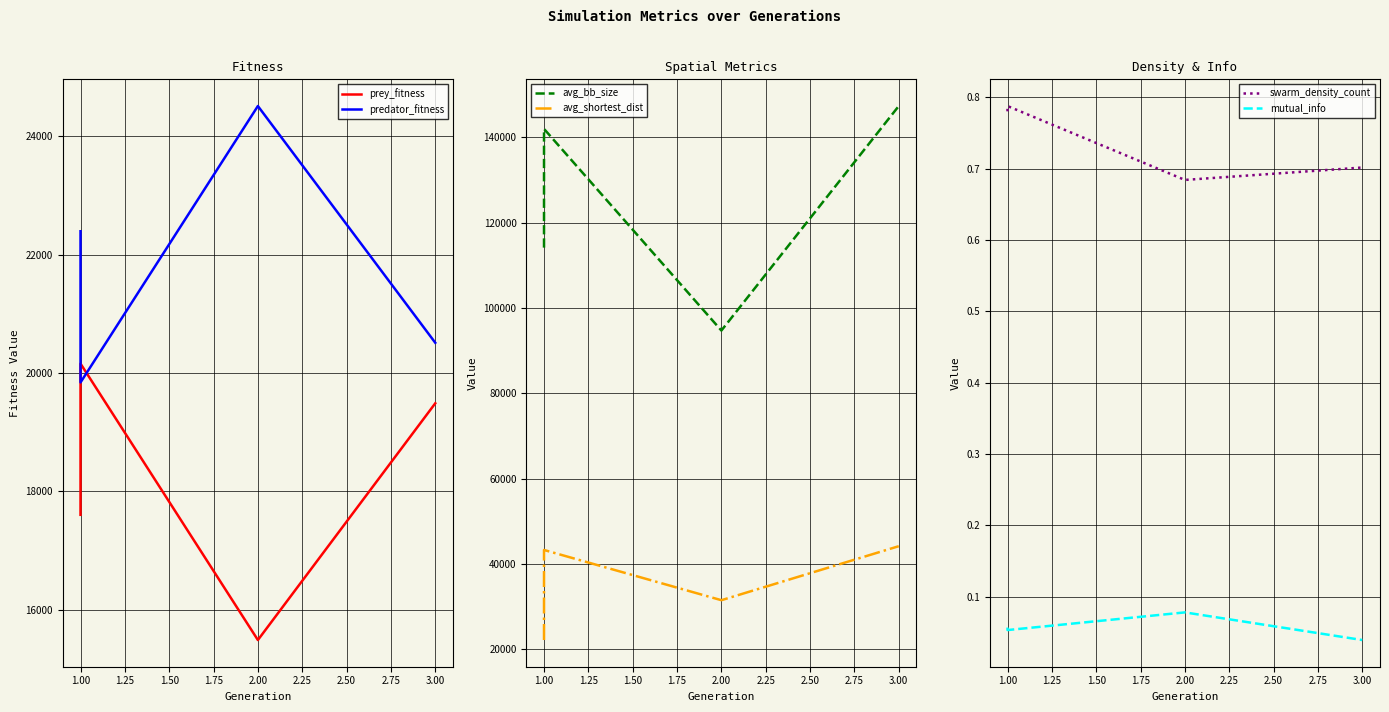

What is the difference between the maximum and minimum values in the prey_fitness series?

4673.0